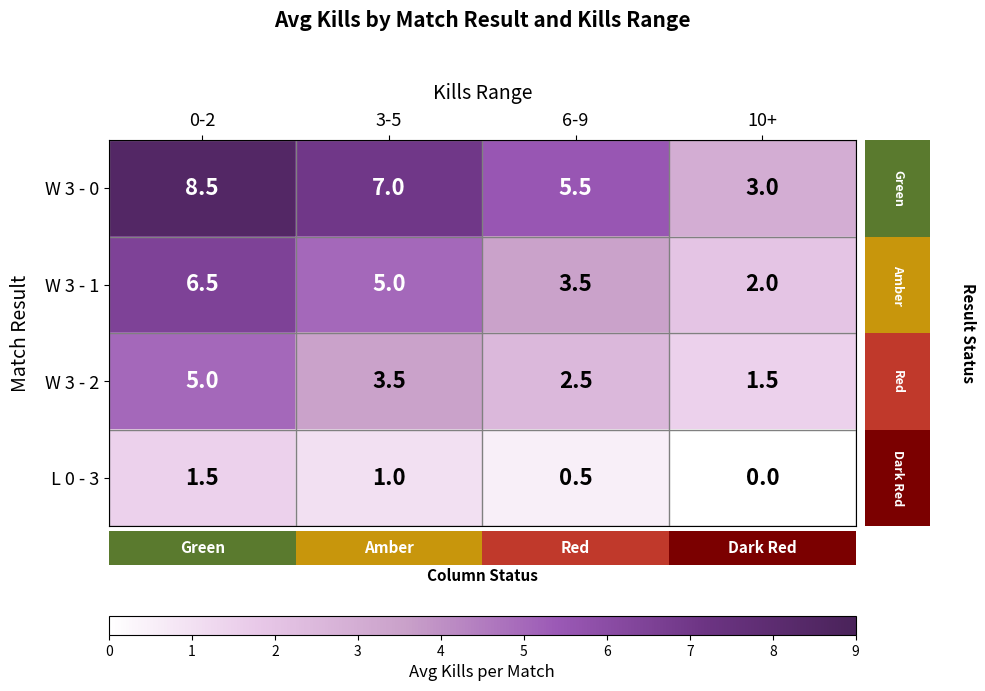

Count the number of data series in this chart.

4